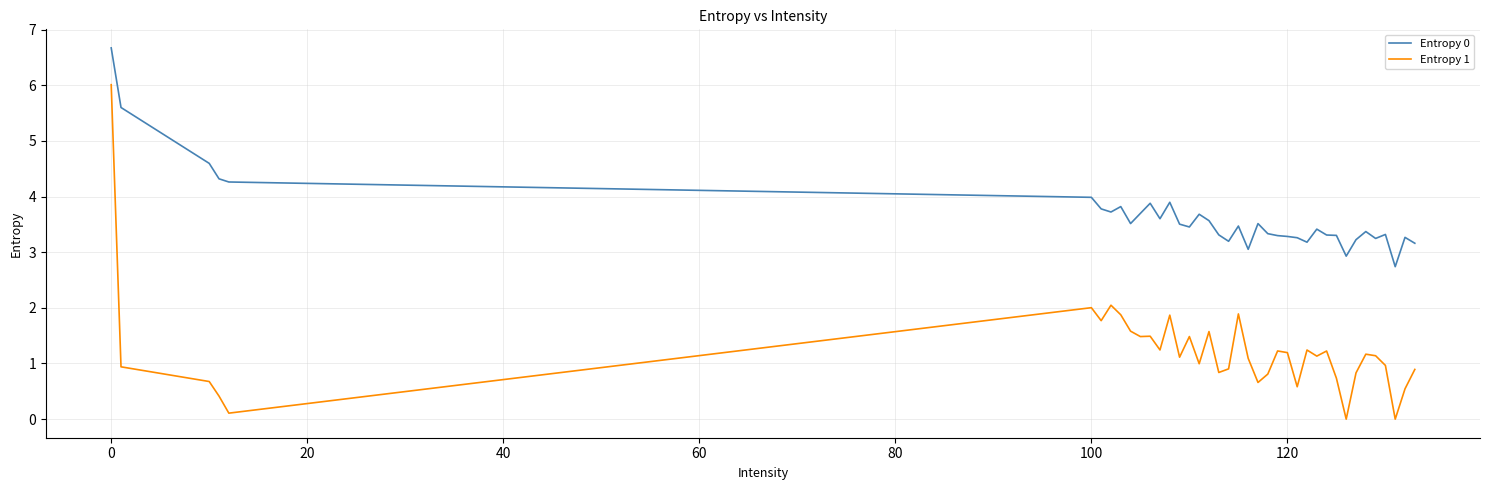

Rank the series by their maximum value, from lowest to highest.

Entropy 1, Entropy 0